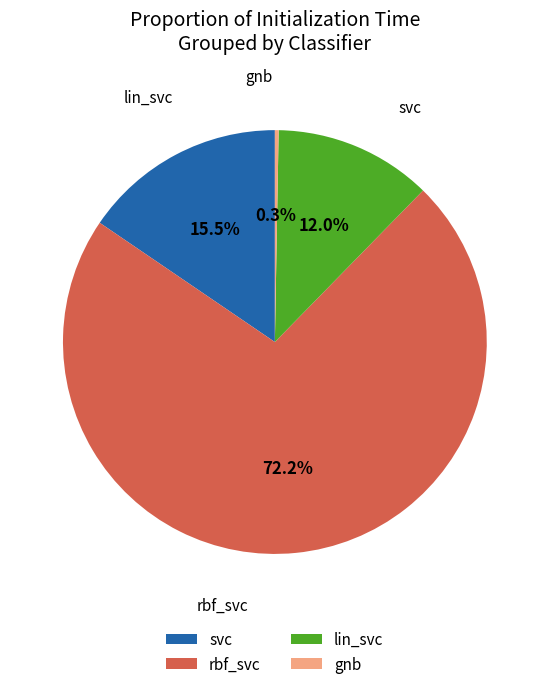

To the nearest percent, what is the difference between the largest and smallest slice percentages?

72%